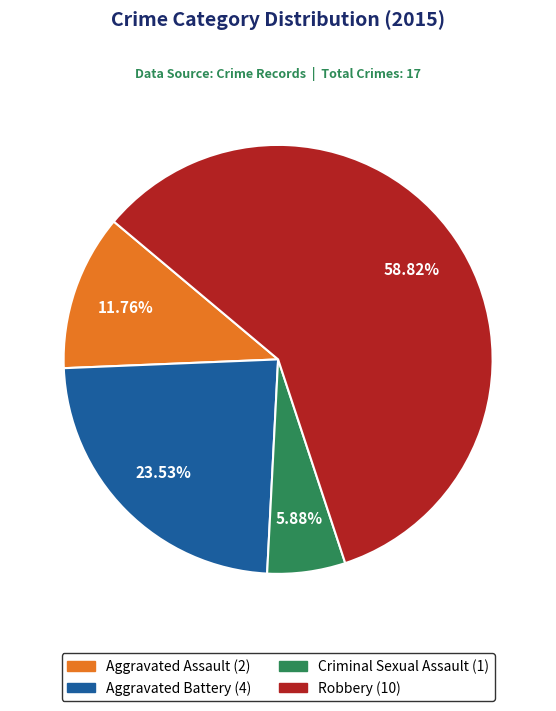

Which category has the biggest portion of the pie?

Robbery